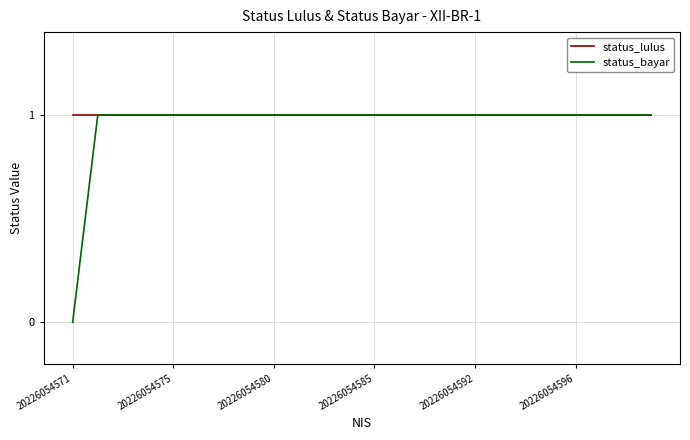

At how many categories does at least one series exceed 0?

24